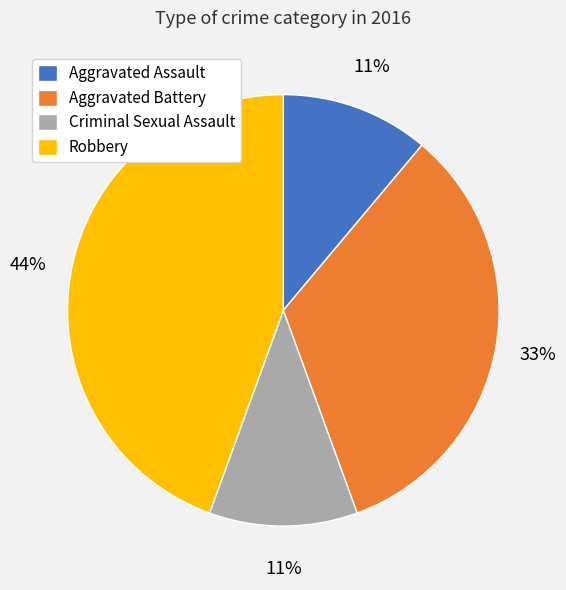

Is it true that Criminal Sexual Assault is 19% of the pie?

False